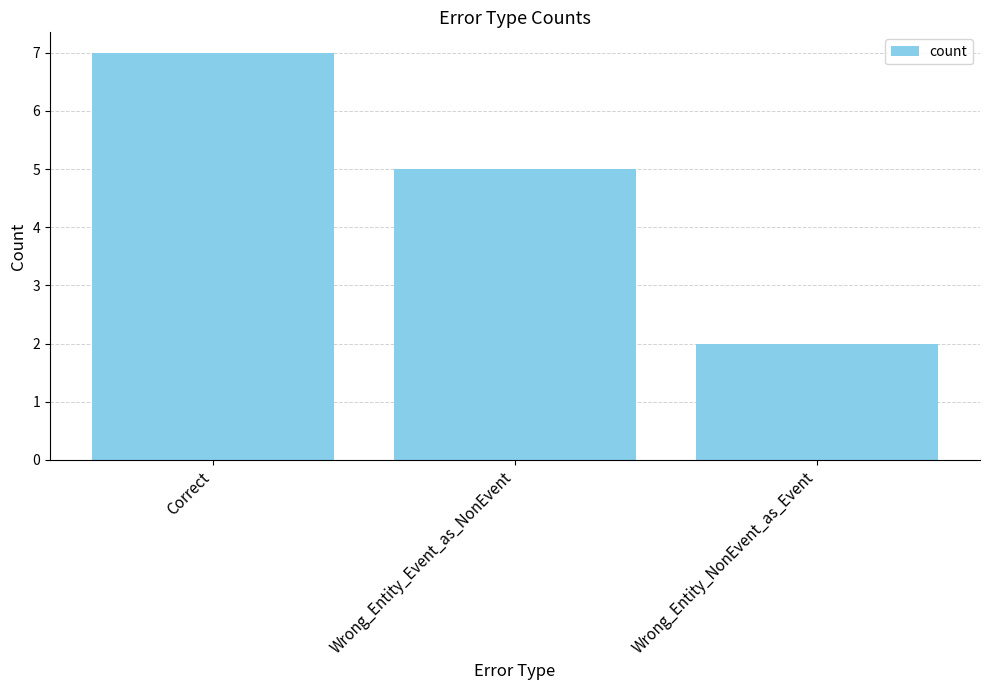

Where does the data first go above 5?

Correct